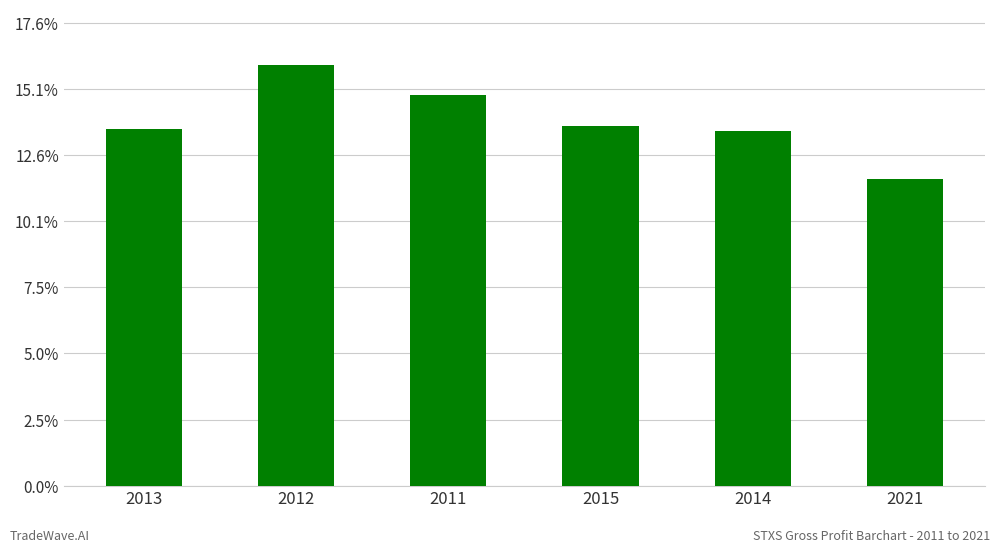

Rank the categories by value from lowest to highest.

2021, 2014, 2013, 2015, 2011, 2012